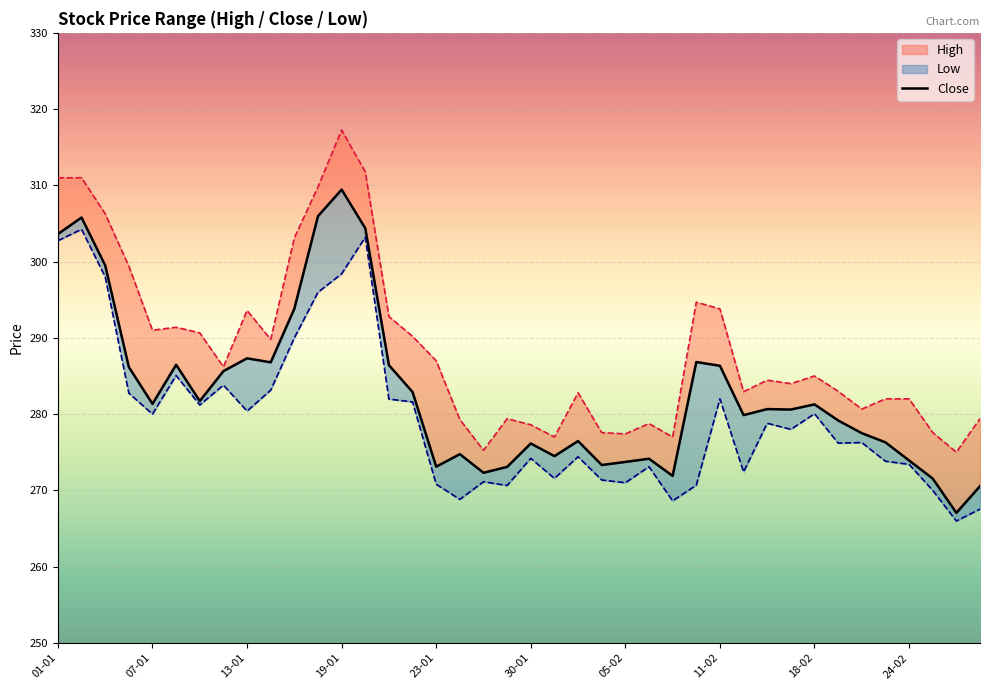

Reading left to right, list all the values displayed in this chart.

Close: 303.6	305.8	299.5	286.2	281.3	286.5	281.7	285.6	287.3	286.8	293.8	306.0	309.4	304.4	286.4	282.9	273.1	274.8	272.3	273.1	276.1	274.5	276.5	273.3	273.7	274.1	271.9	286.8	286.3	279.9	280.7	280.6	281.3	279.2	277.5	276.3	273.9	271.6	267.1	270.6
High: 311.0	311.0	306.3	299.4	291.0	291.4	290.7	286.2	293.6	289.8	303.1	309.8	317.2	311.8	292.8	290.2	287.0	279.3	275.3	279.4	278.6	277.0	282.8	277.6	277.4	278.8	277.0	294.7	293.8	282.9	284.4	284.0	285.0	283.0	280.7	282.0	282.0	277.6	275.0	279.4
Low: 302.7	304.2	298.0	282.8	280.0	285.1	281.2	283.8	280.4	283.1	290.0	296.0	298.4	303.2	282.0	281.6	270.8	268.8	271.1	270.6	274.2	271.6	274.4	271.4	271.0	273.1	268.6	270.7	282.0	272.4	278.8	278.0	280.1	276.2	276.3	273.8	273.4	270.0	266.0	267.6